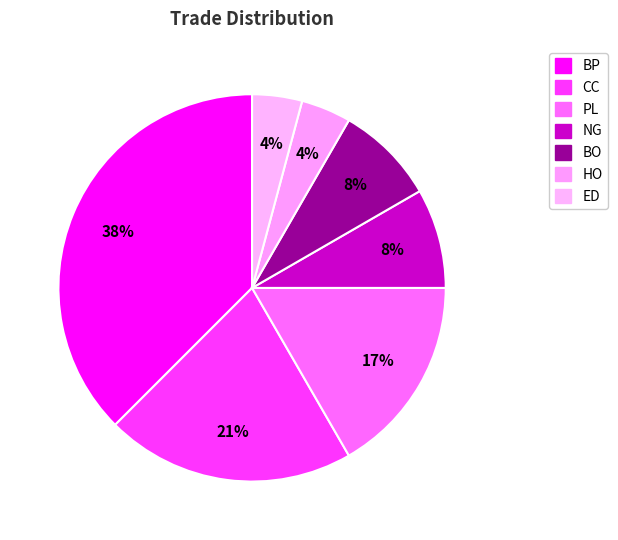

To the nearest percent, what portion does NG represent?

8%